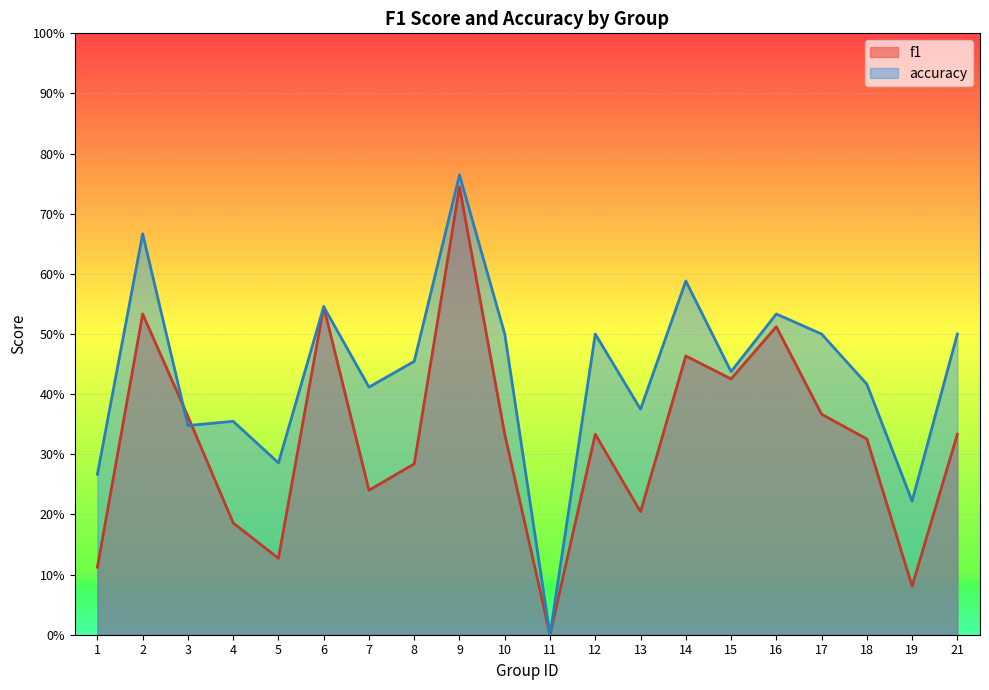

True or false: f1 and accuracy intersect in this chart.

True